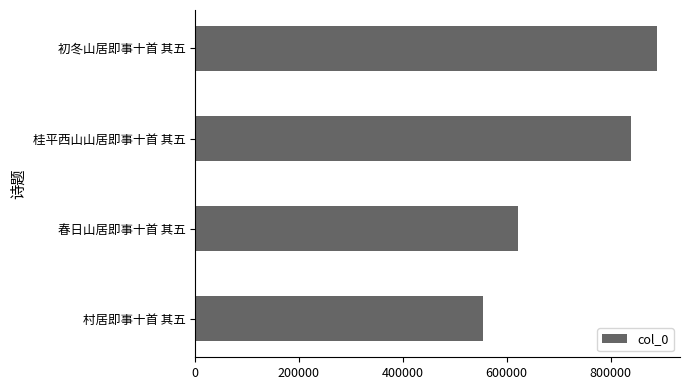

At which category does the chart reach its peak across all series?

初冬山居即事十首 其五